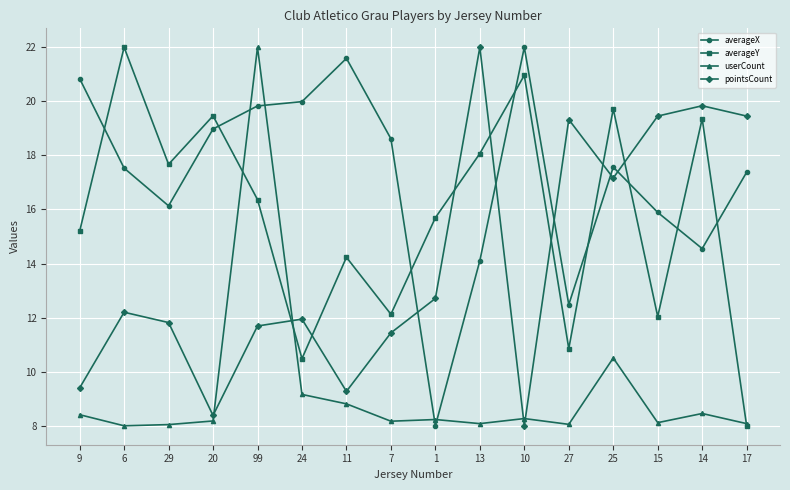

Rank the series at 99 from highest to lowest value.

userCount, averageX, averageY, pointsCount